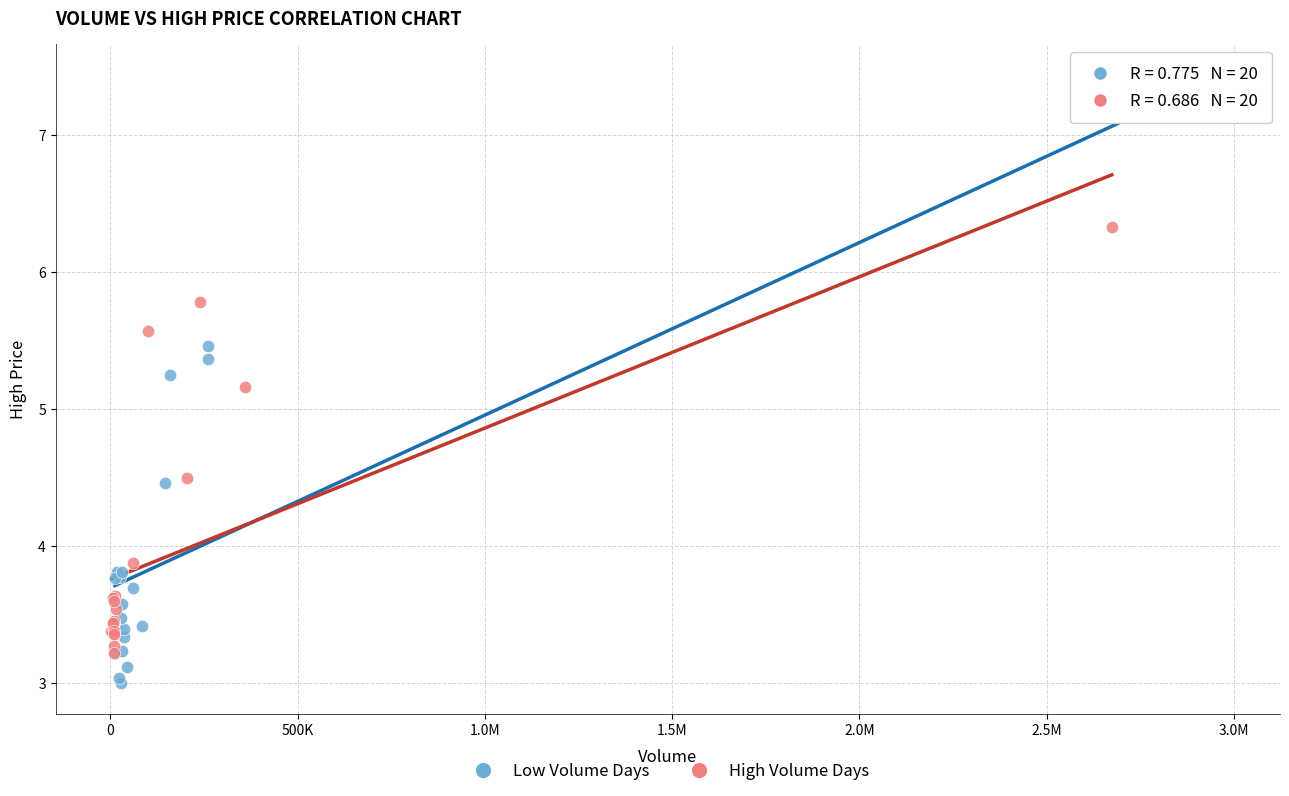

What are all the series names shown in the legend?

Low Volume Days, High Volume Days